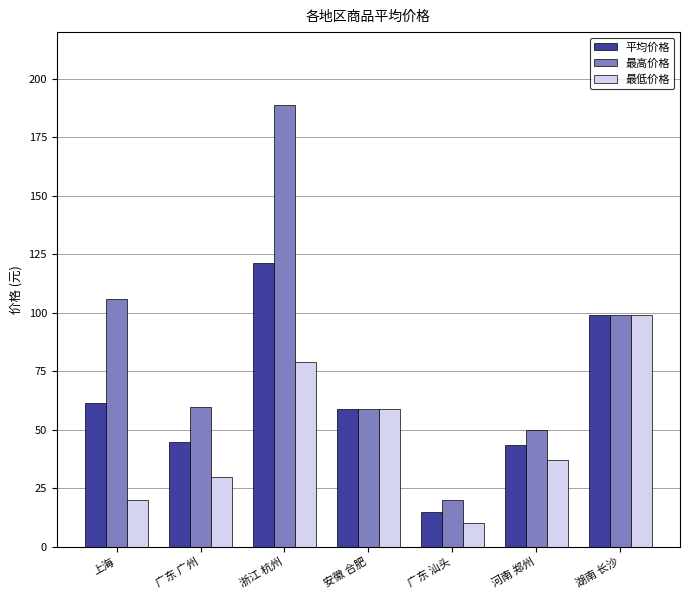

Which category has the highest value across all series?

浙江 杭州